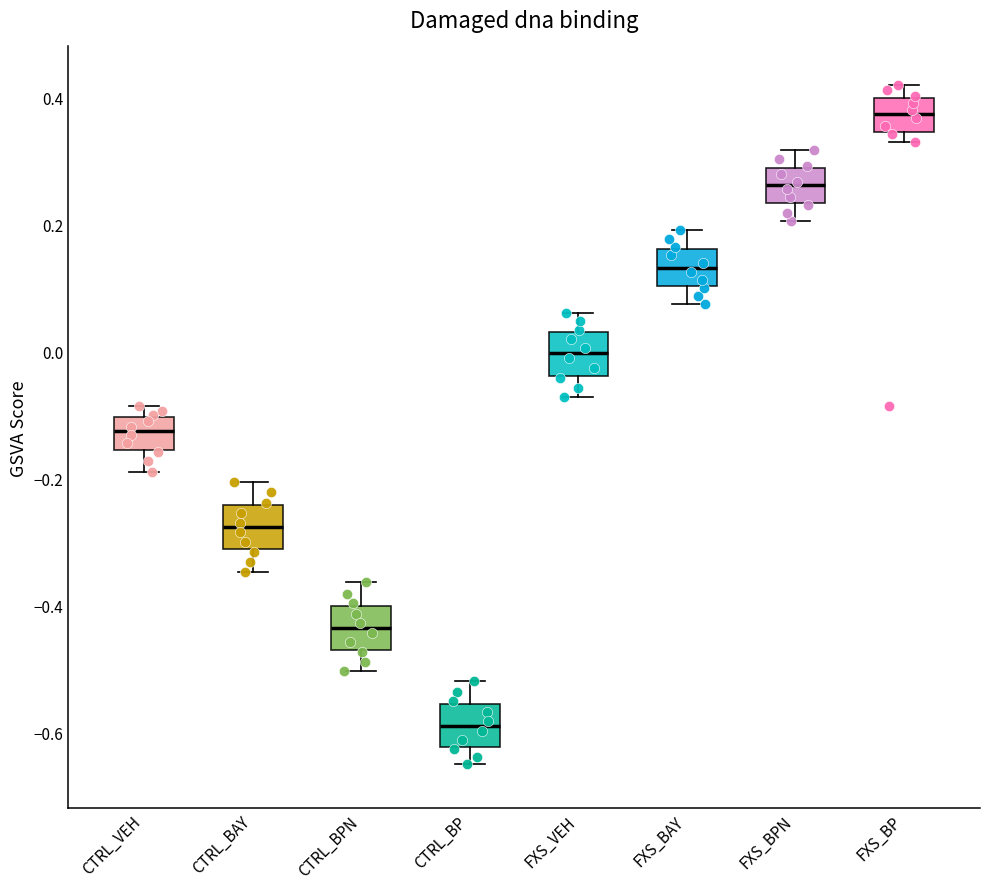

Which box's median line is the lowest?

CTRL_BP